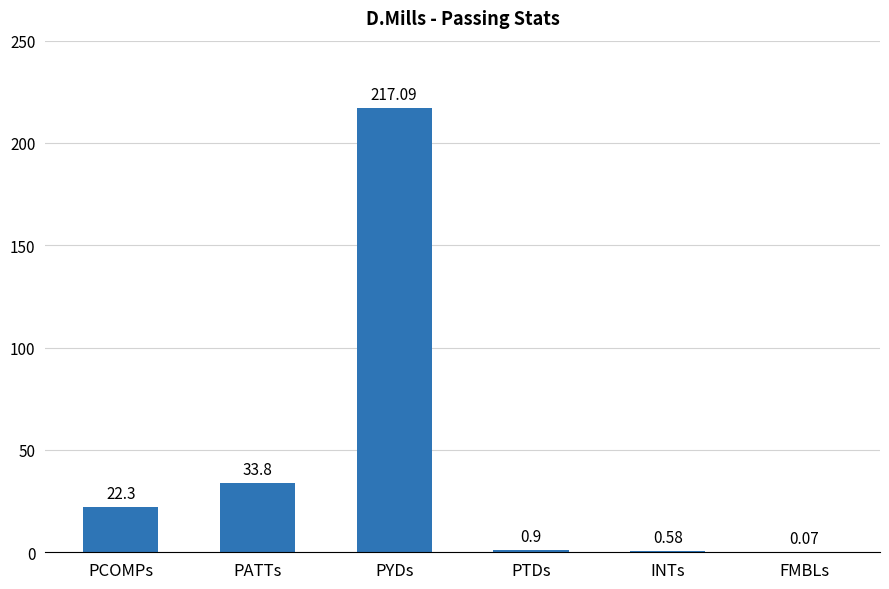

Is it true that the value at PCOMPs is 22.3?

True